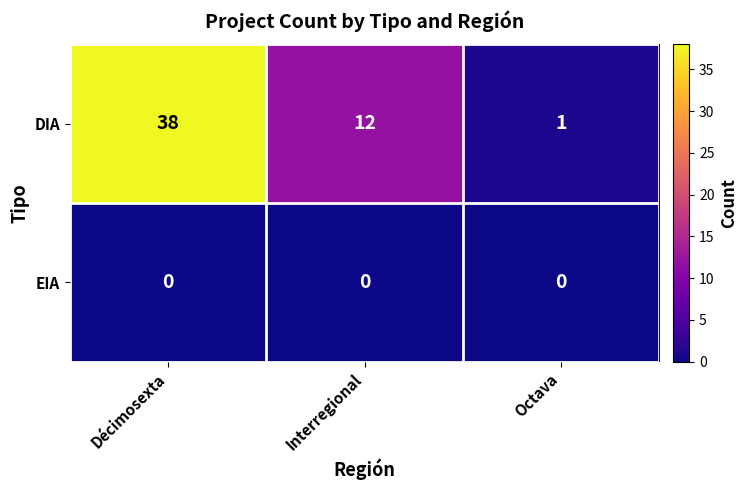

At how many categories does at least one series exceed 14?

1